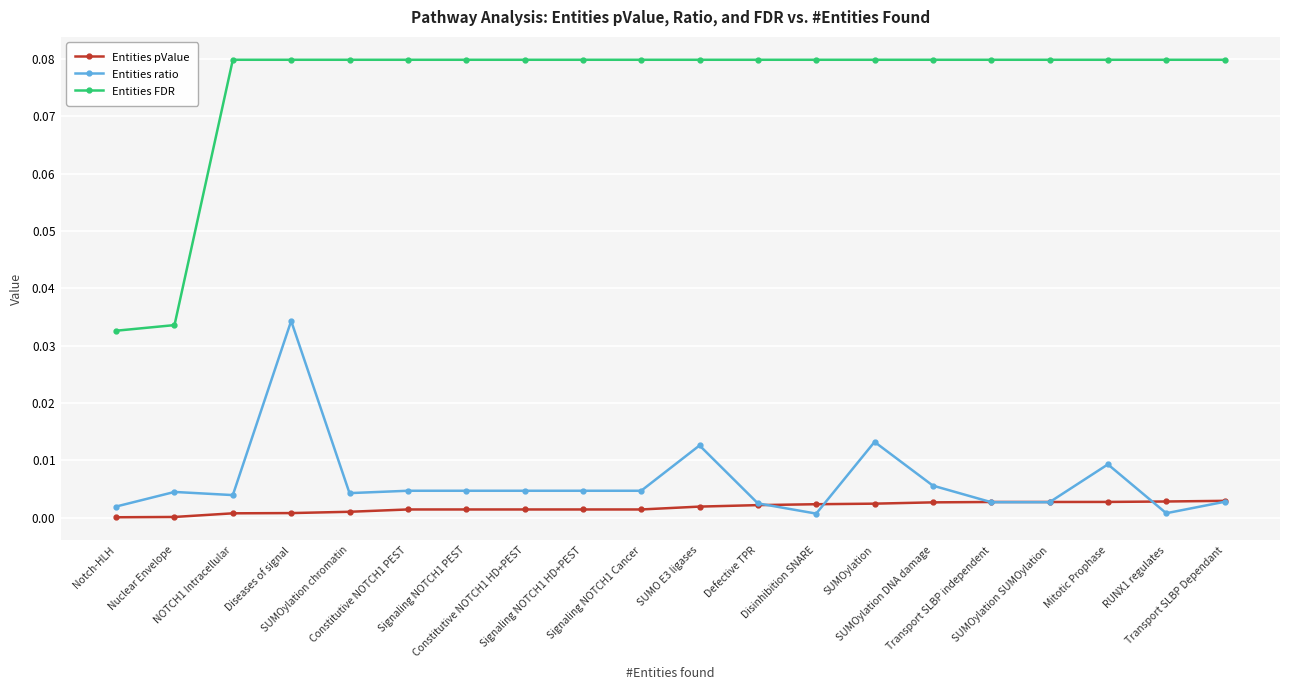

What are all the series names shown in the legend?

Entities pValue, Entities ratio, Entities FDR